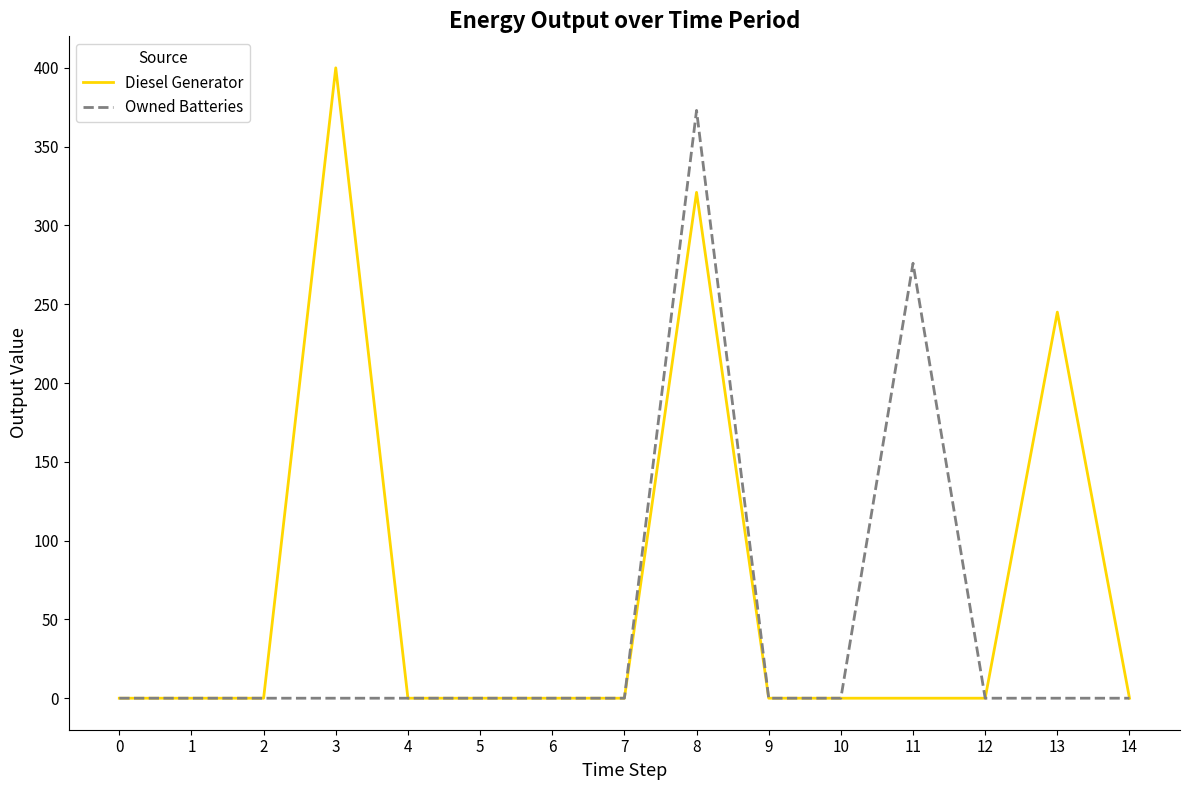

Does the chart have visible grid lines?

No